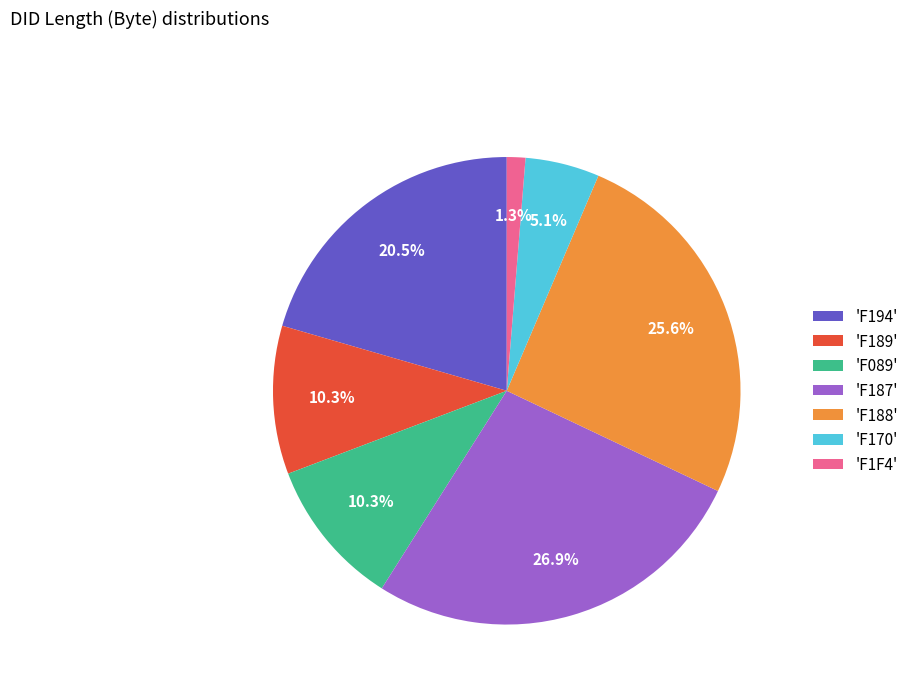

Is 'F1F4' the majority of the pie?

No